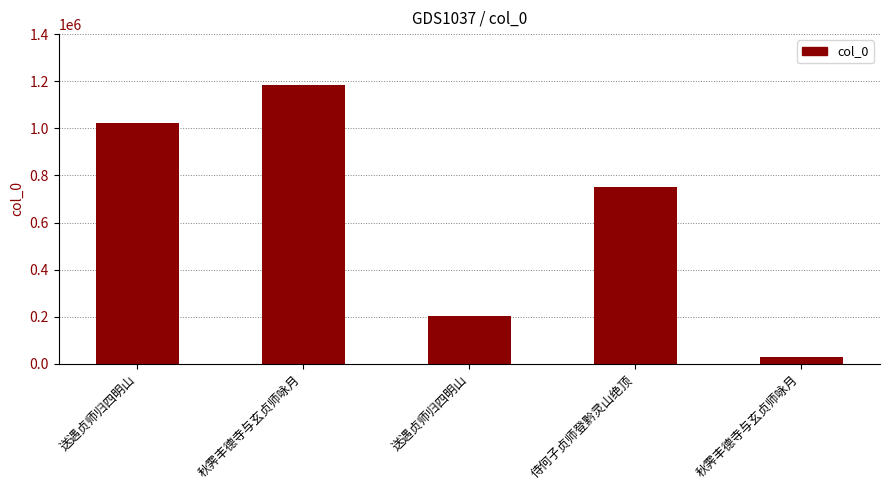

List the labels in order of value, largest first.

秋霁丰德寺与玄贞师咏月, 送遇贞师归四明山, 侍何子贞师登黔灵山绝顶, 送遇贞师归四明山, 秋霁丰德寺与玄贞师咏月